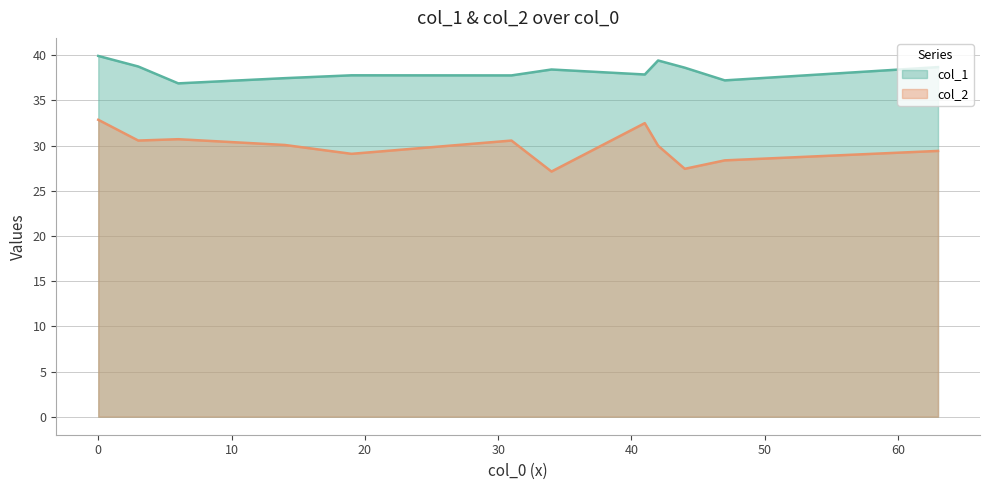

List the series in order of their peak value, highest first.

col_1, col_2